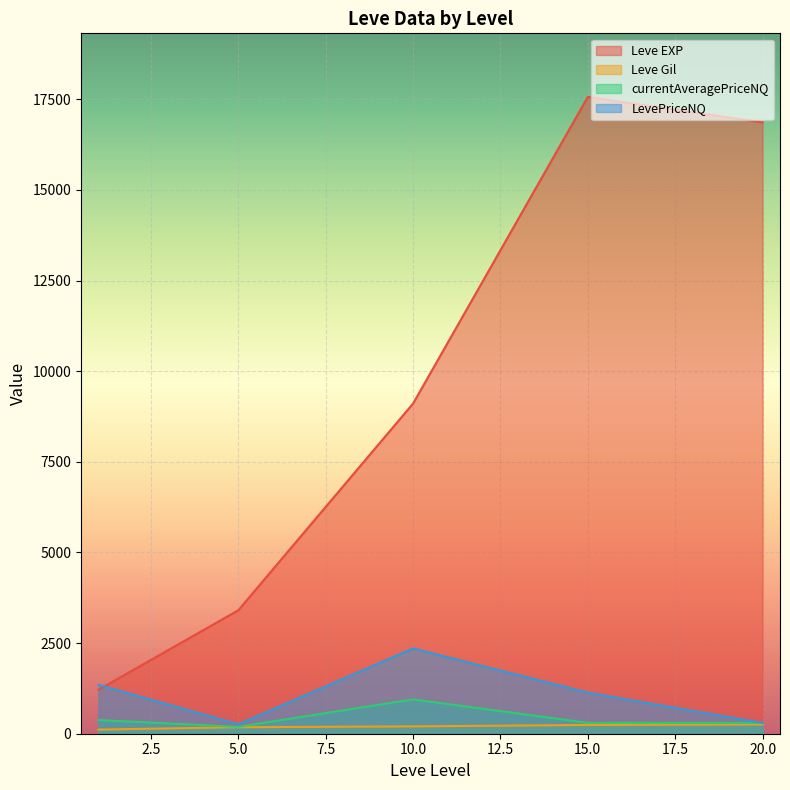

How many lines are shown in the chart?

4